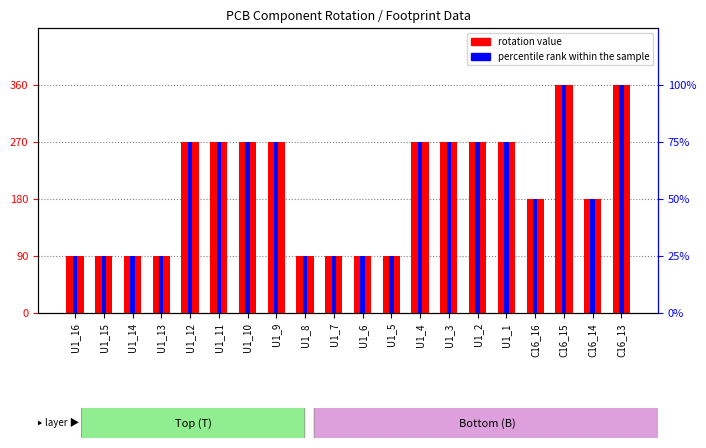

Reading right to left, transcribe all the data shown in this chart.

rotation value: 360	180	360	180	270	270	270	270	90	90	90	90	270	270	270	270	90	90	90	90
percentile rank within the sample: 100	50	100	50	75	75	75	75	25	25	25	25	75	75	75	75	25	25	25	25